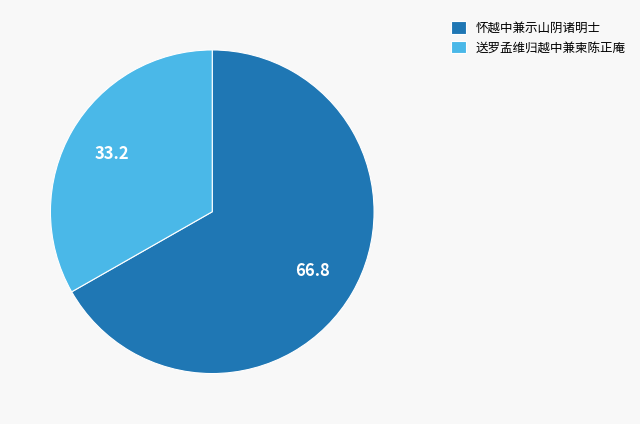

Do 怀越中兼示山阴诸明士 and 送罗孟维归越中兼柬陈正庵 together represent more than half of the pie?

Yes